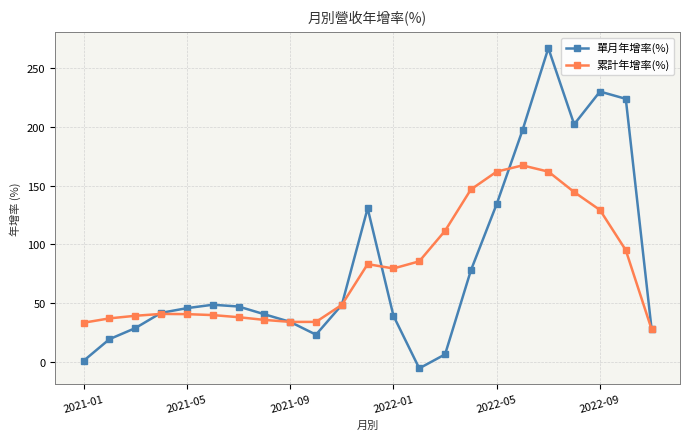

How many data points does each series have?

23